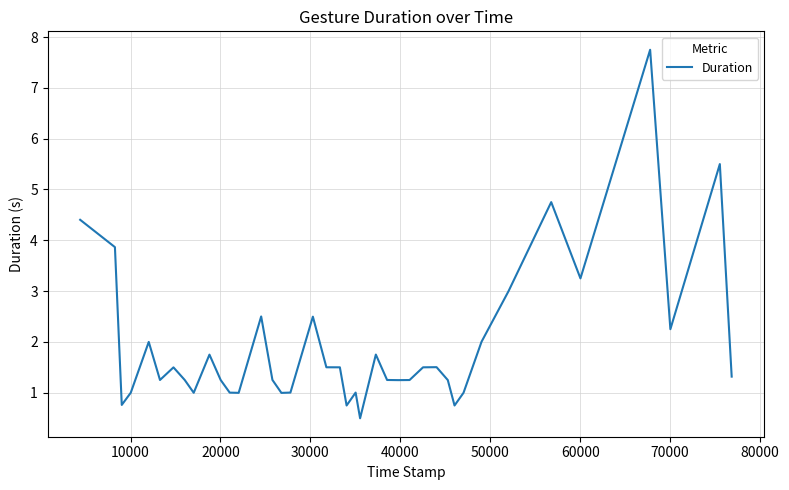

What is the smallest value displayed?

0.5